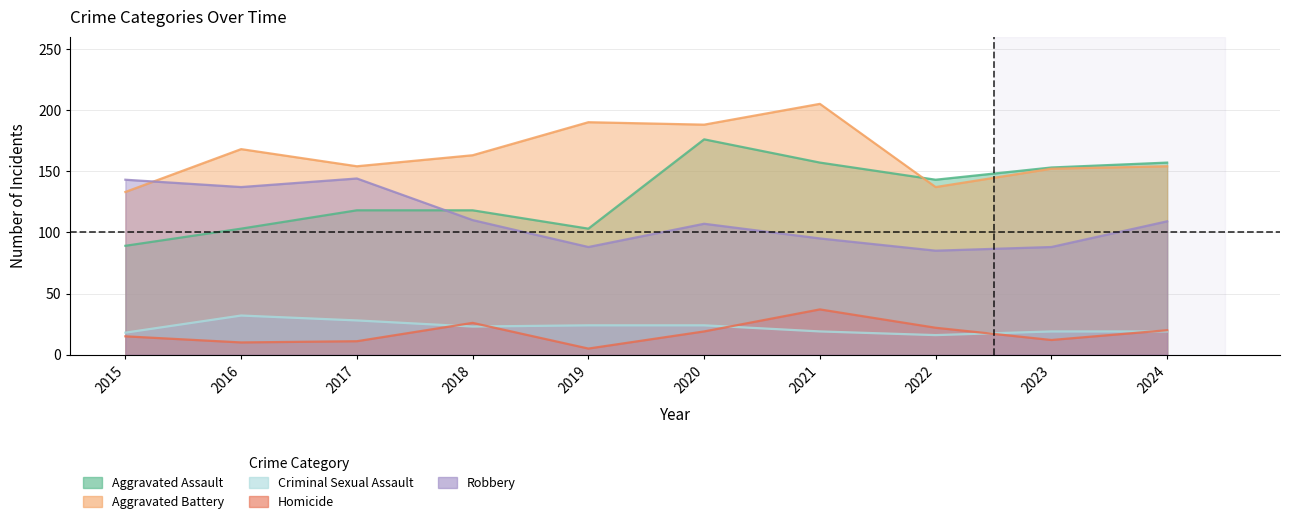

At how many categories does at least one series exceed 150?

8